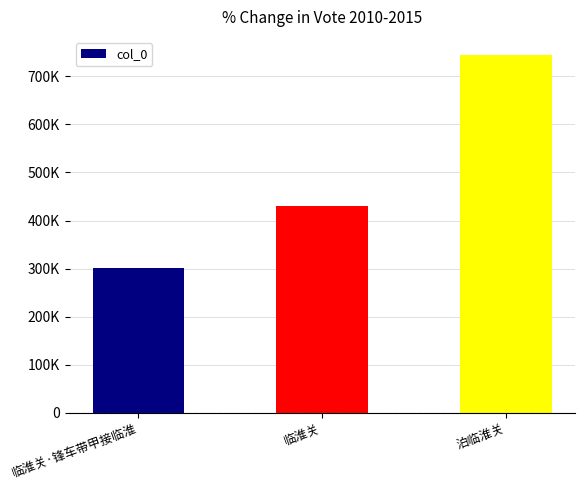

Is it true that the value at 泊临淮关 is 991620?

False